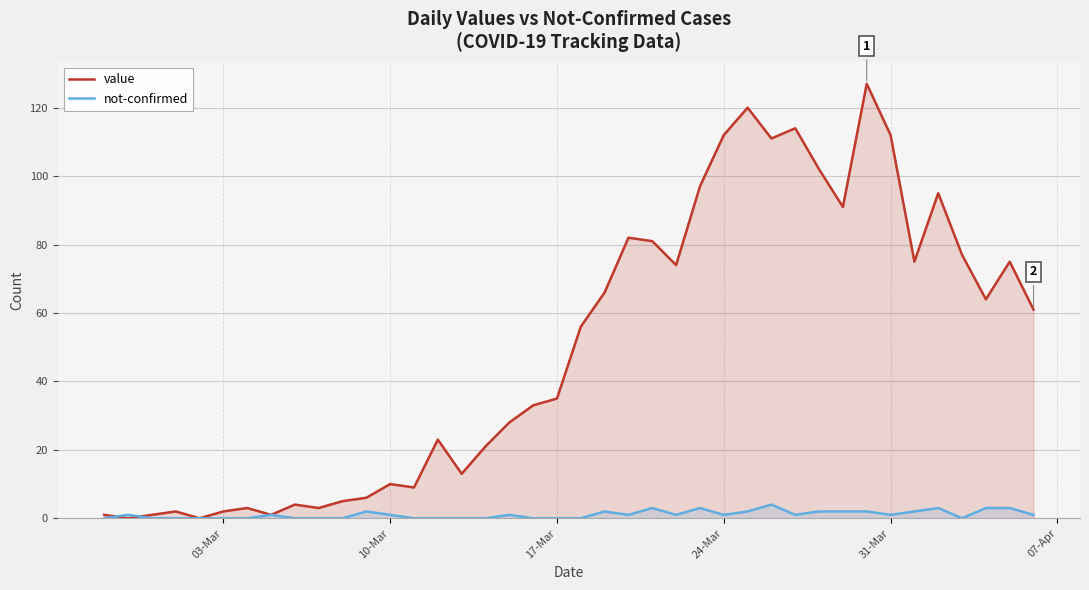

What is the maximum value shown in the chart?

127